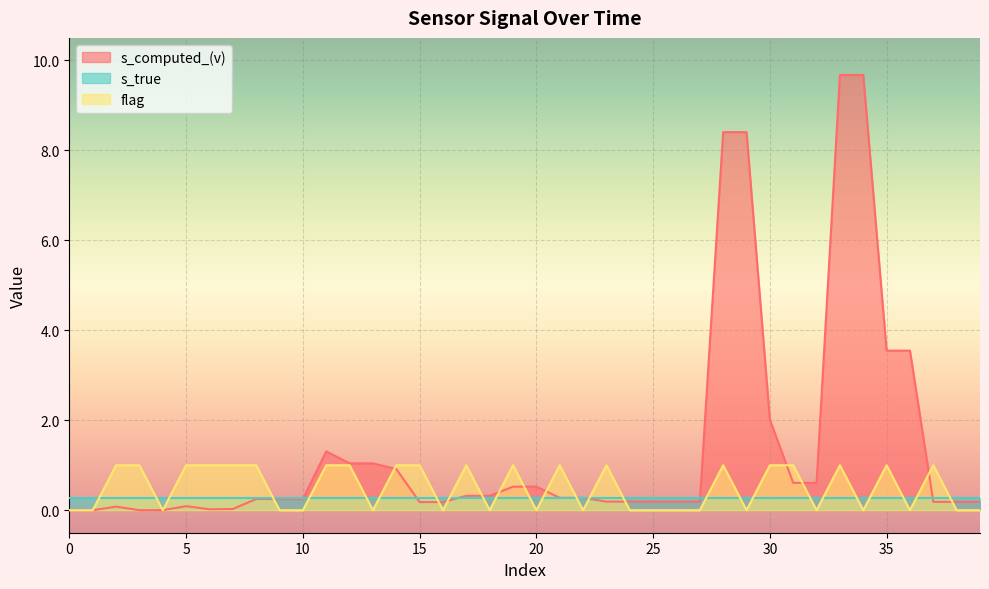

True or false: flag has more than 1 interior local peaks.

True